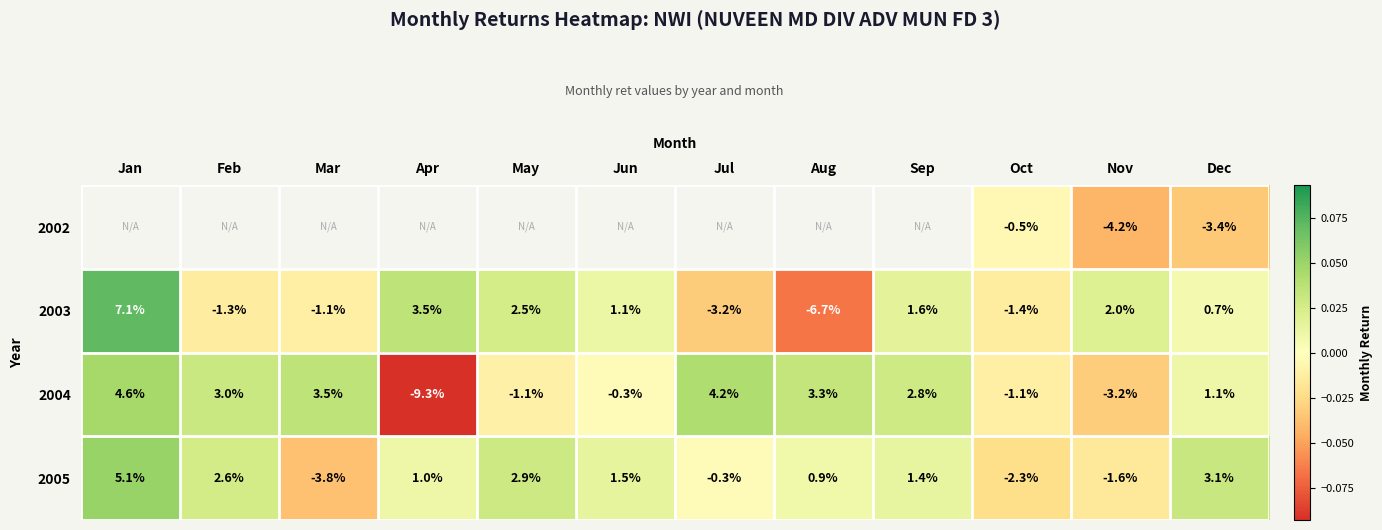

Is the value of 2005 at Feb greater than the value of 2003 at Aug?

Yes